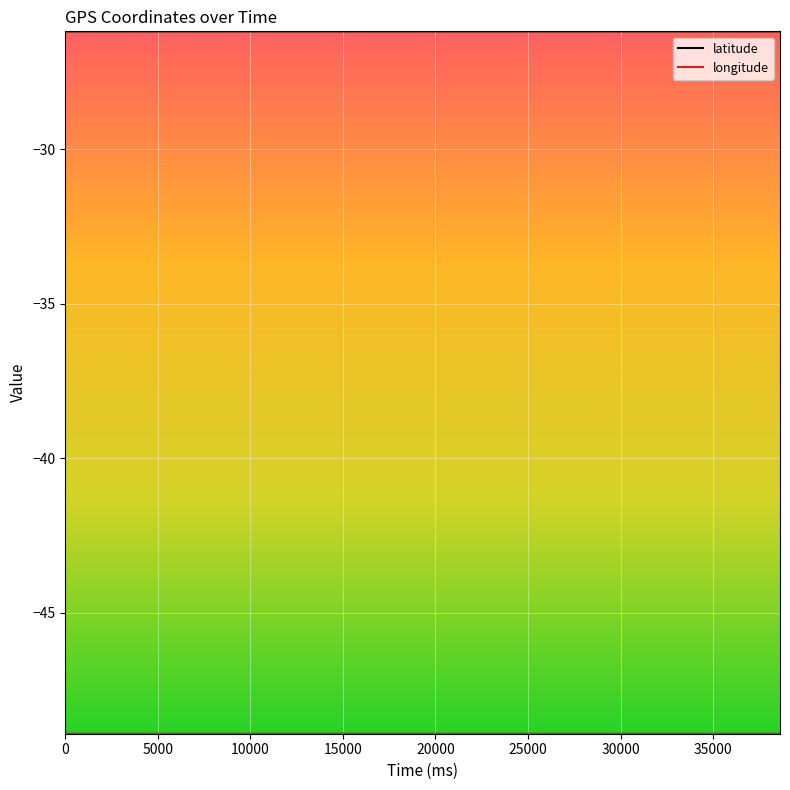

What is the sum of all latitude values?

-1047.4